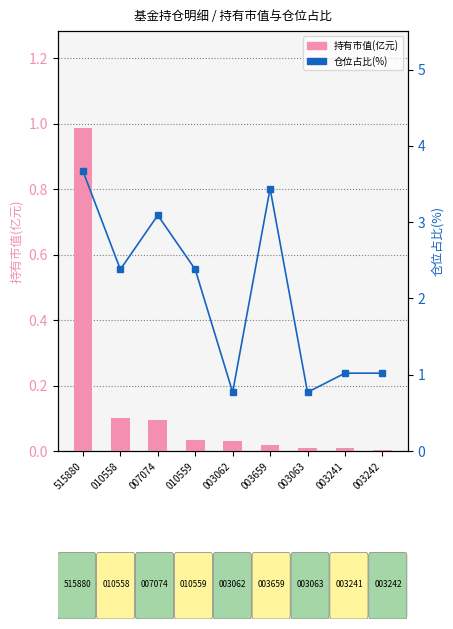

Does the chart contain any negative values?

No